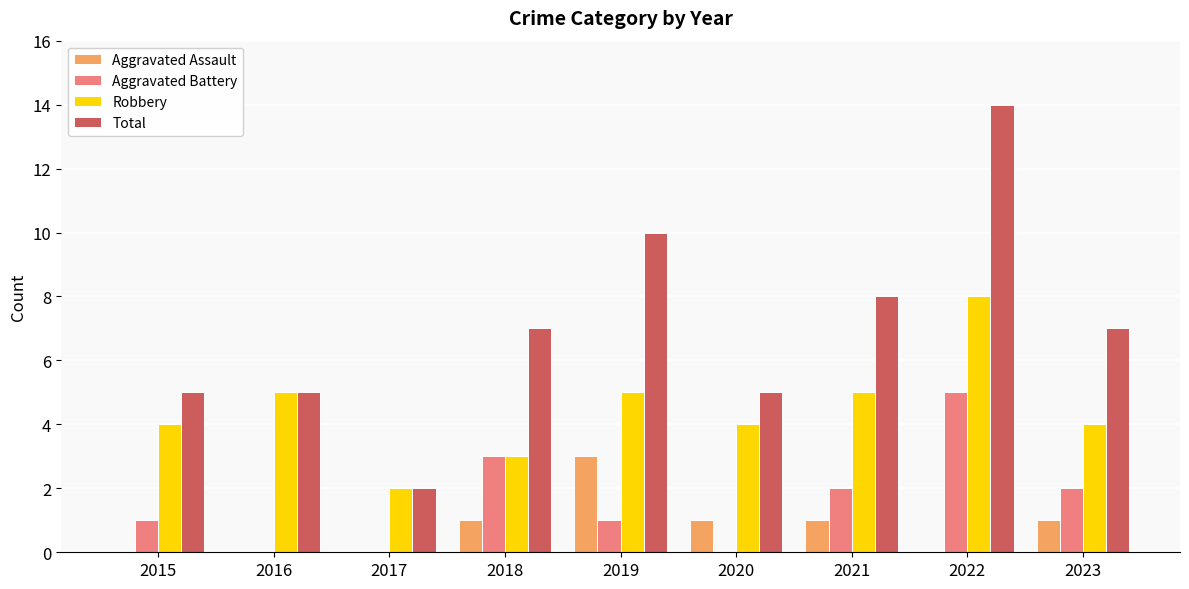

Count the number of categories in the chart.

9